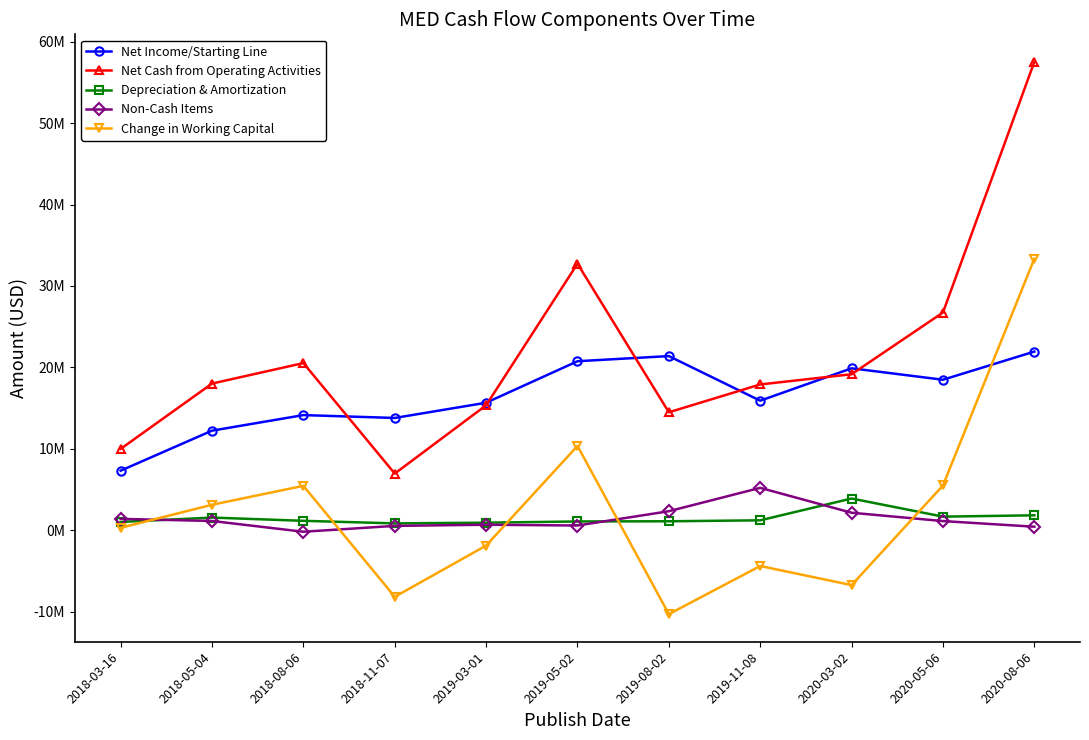

How many data points in Change in Working Capital are less than 289000?

5